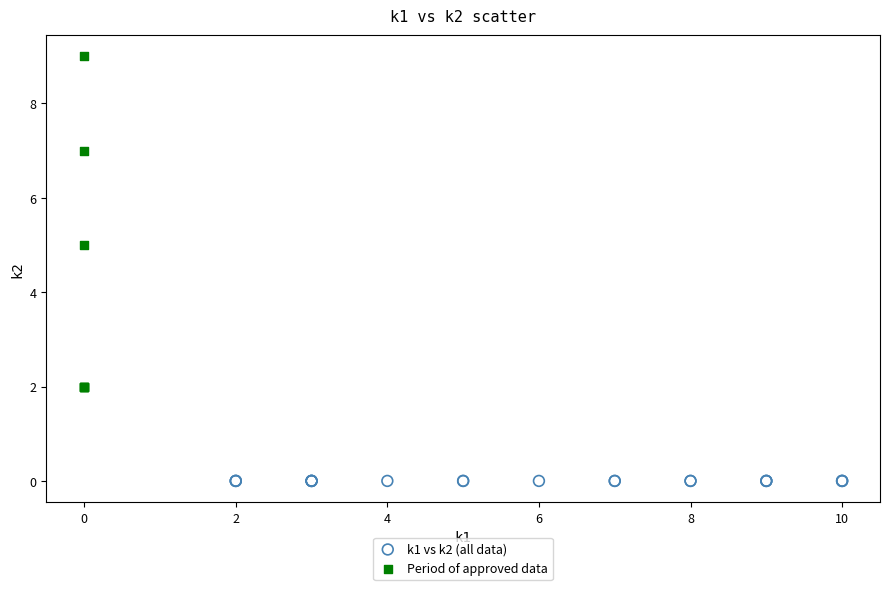

Which series reaches the maximum Y coordinate?

Period of approved data